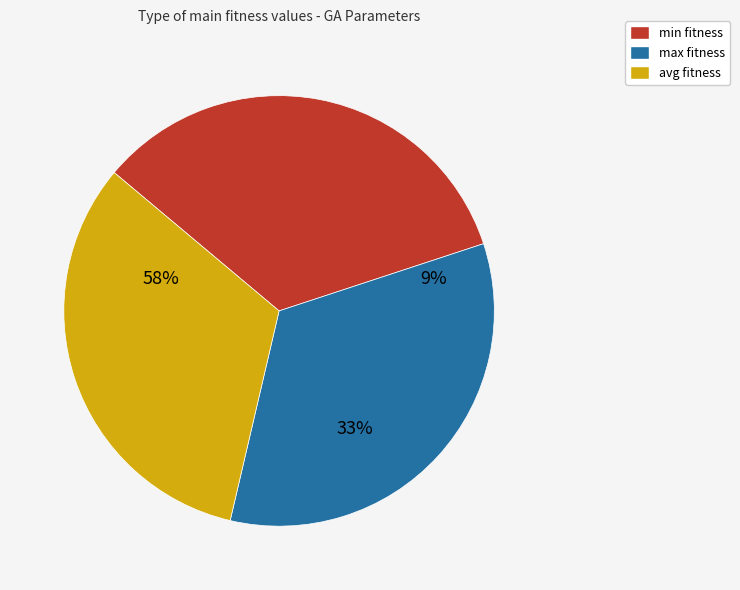

Which has a higher value, avg or max?

max